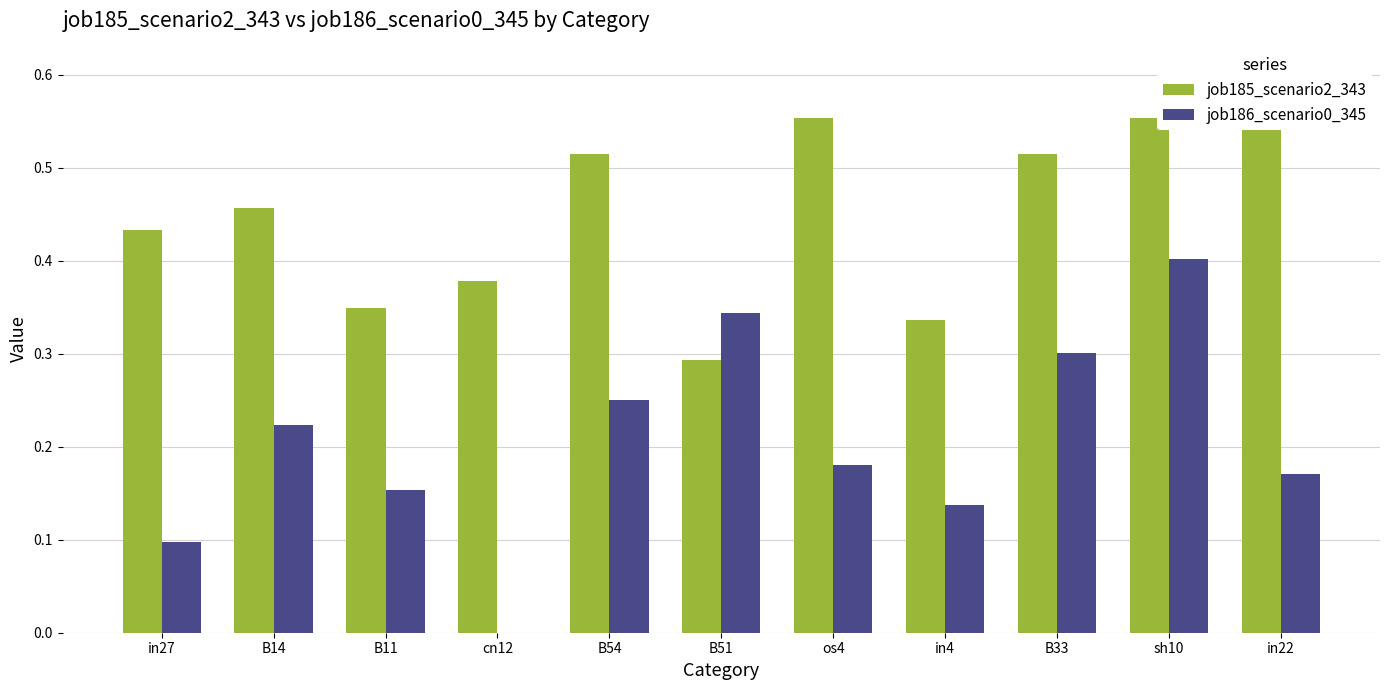

Read the job185_scenario2_343 value at sh10.

0.6